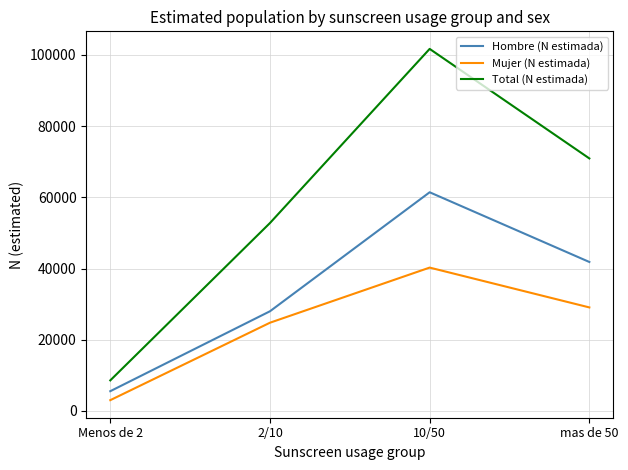

True or false: Mujer (N estimada) and Hombre (N estimada) intersect in this chart.

False